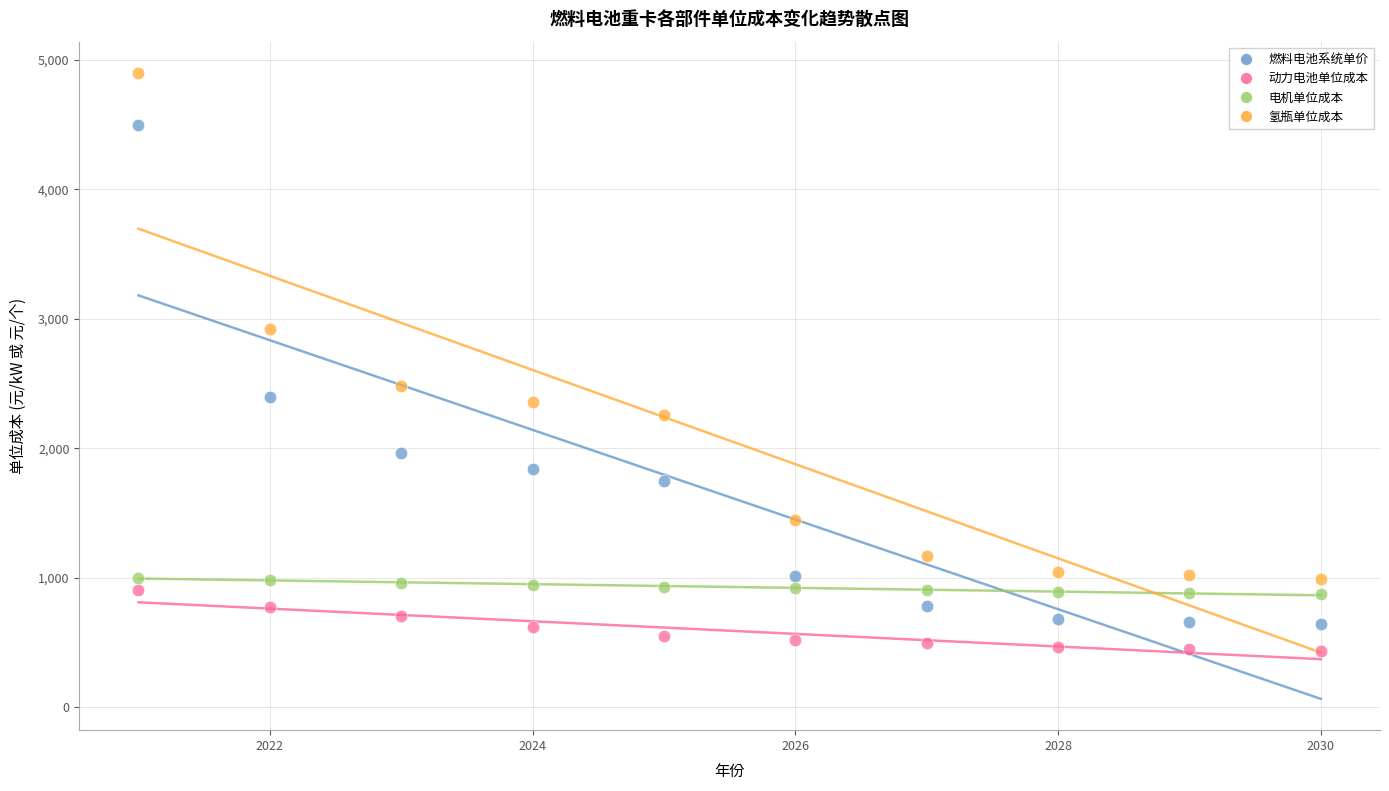

What are all the series names shown in the legend?

燃料电池系统单价, 动力电池单位成本, 电机单位成本, 氢瓶单位成本